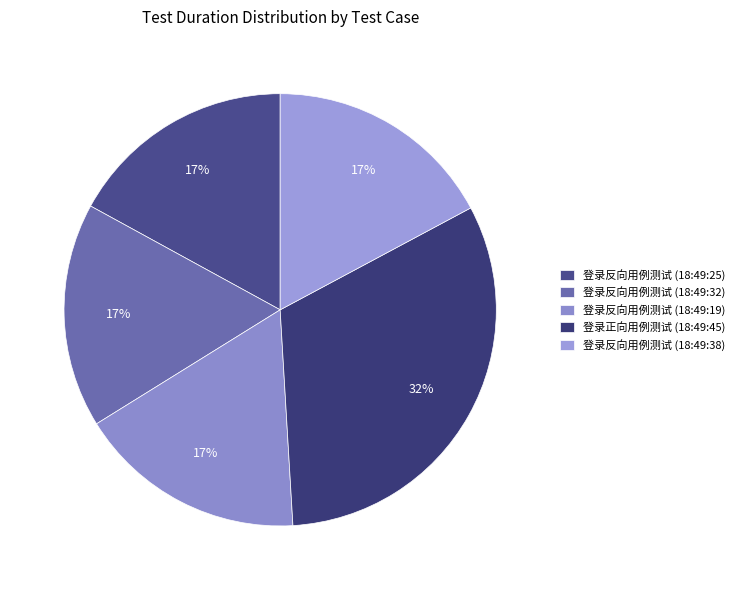

Do 登录反向用例测试 (18:49:38) and 登录反向用例测试 (18:49:25) together represent more than half of the pie?

No